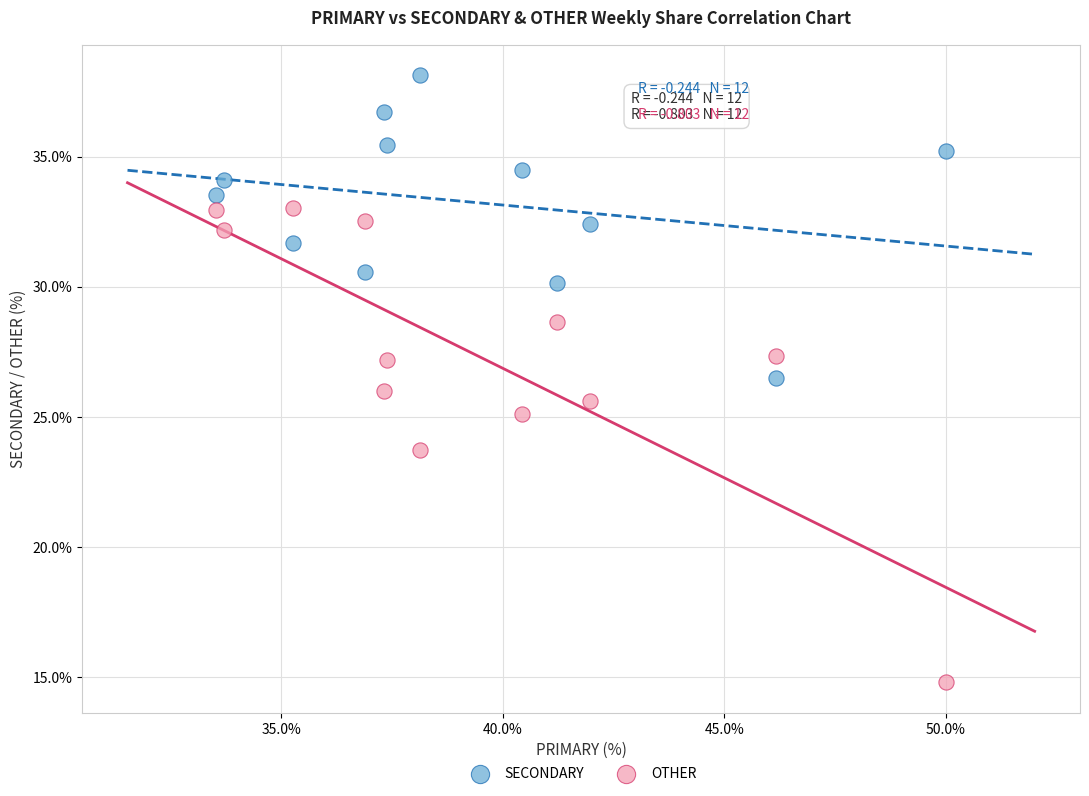

Which series contains the highest Y value?

SECONDARY